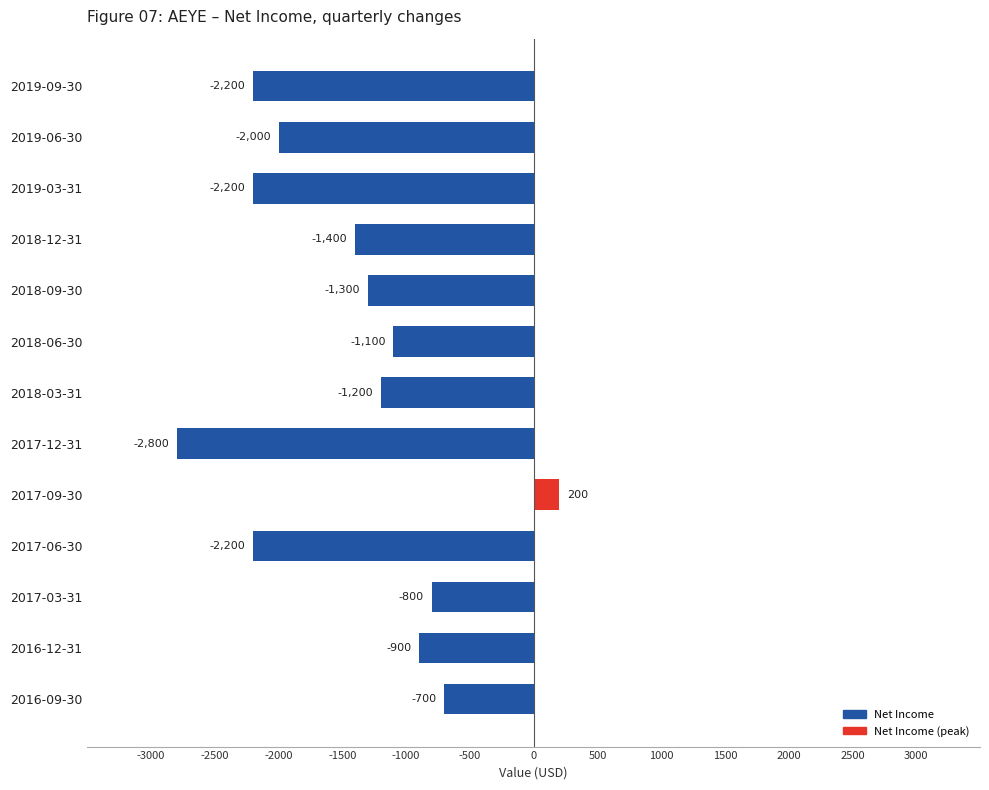

At which category does the chart reach its minimum across all series?

2017-12-31